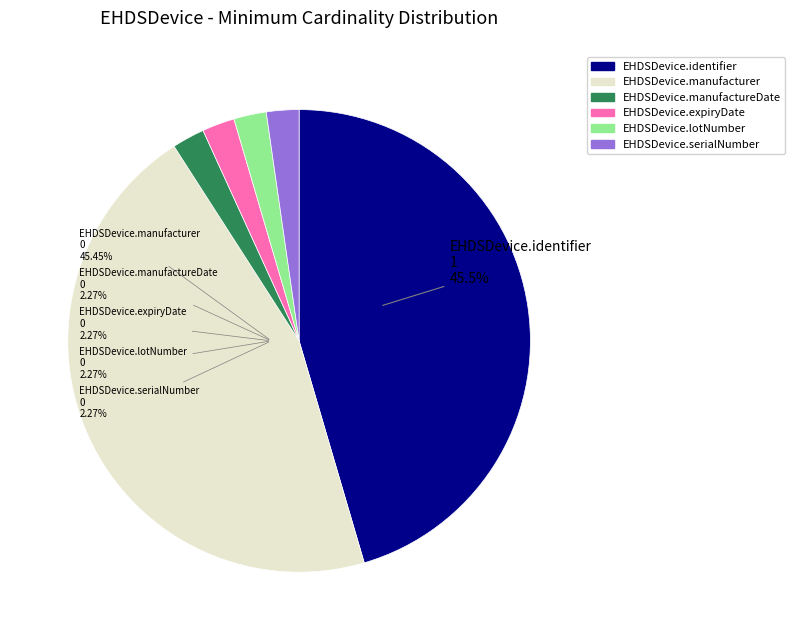

Which slice is the smallest?

EHDSDevice.manufactureDate